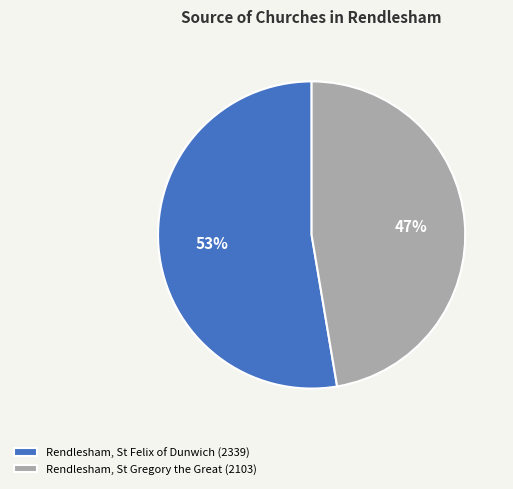

To the nearest percent, what is the combined percentage of Rendlesham, St Felix of Dunwich and Rendlesham, St Gregory the Great?

100%